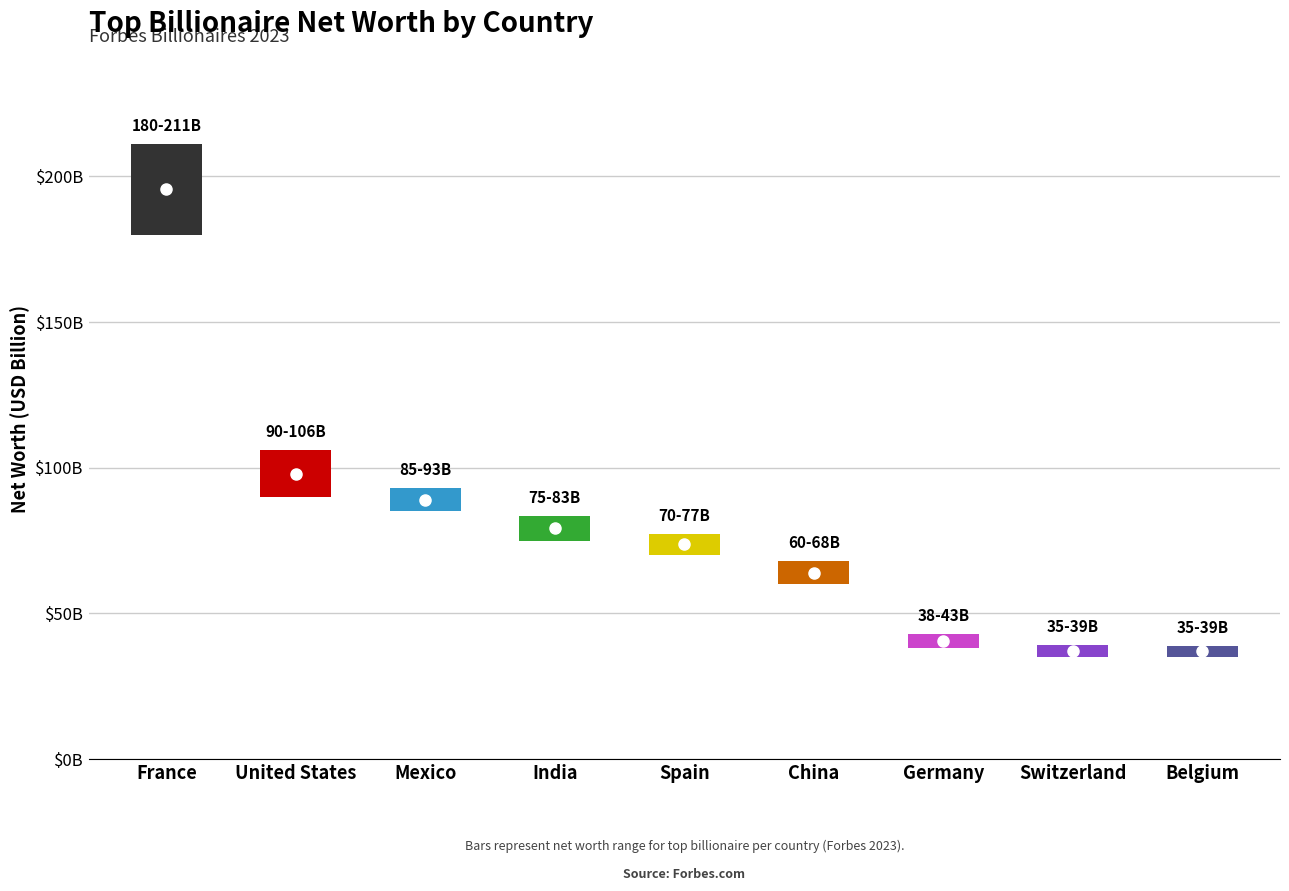

The chart shows a value of 106000 at United States. True or false?

True